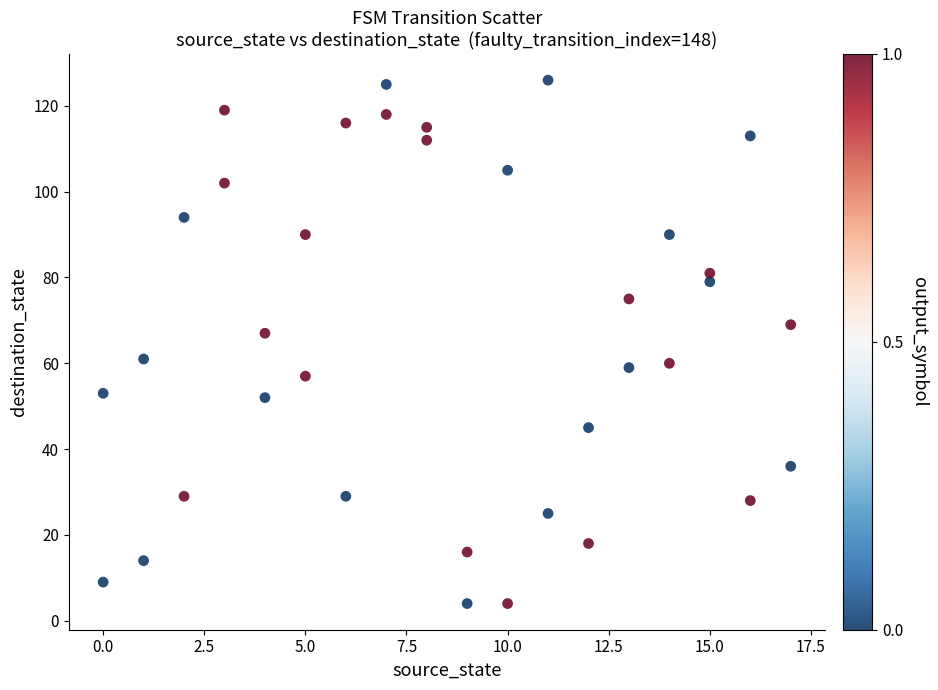

What Y value in the scatter plot is closest to 65?

67